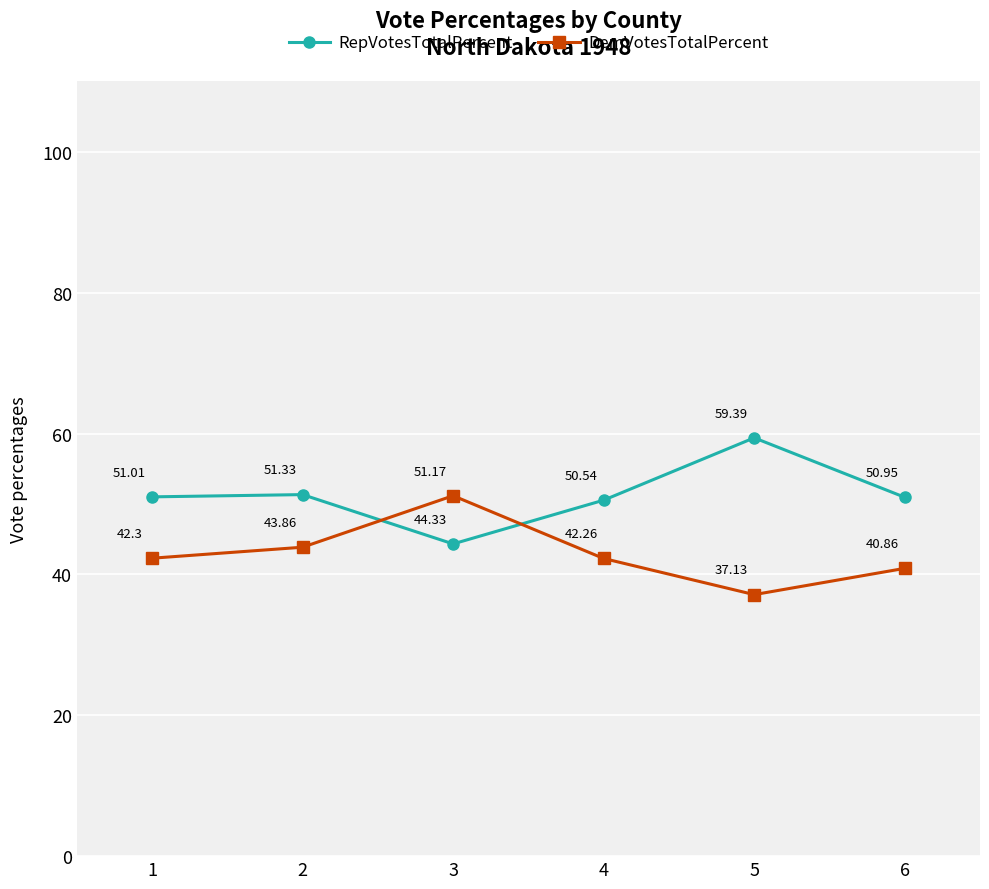

In DemVotesTotalPercent, how many points are lower than both neighbors (excluding endpoints)?

1